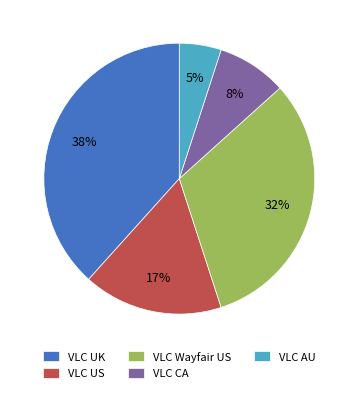

Is there any slice that represents more than half of the pie?

No